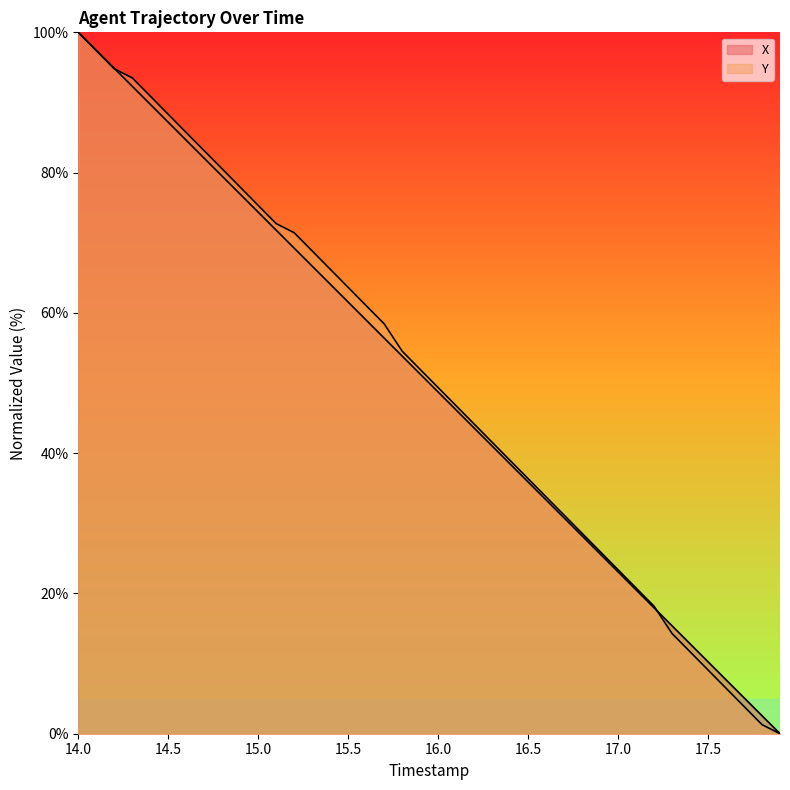

What position from the right is 17.3?

7